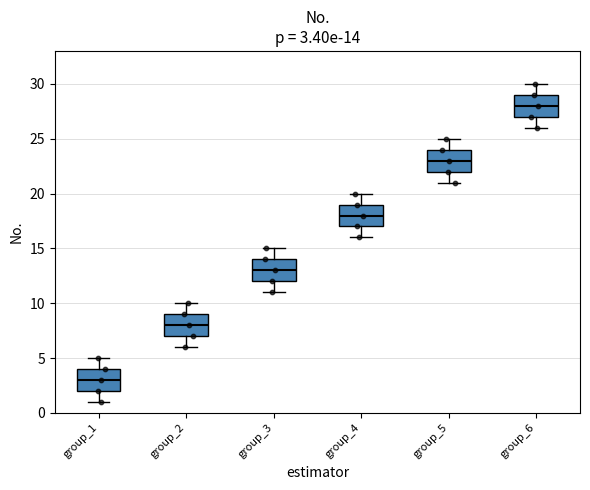

Which box's median line is the lowest?

group_1